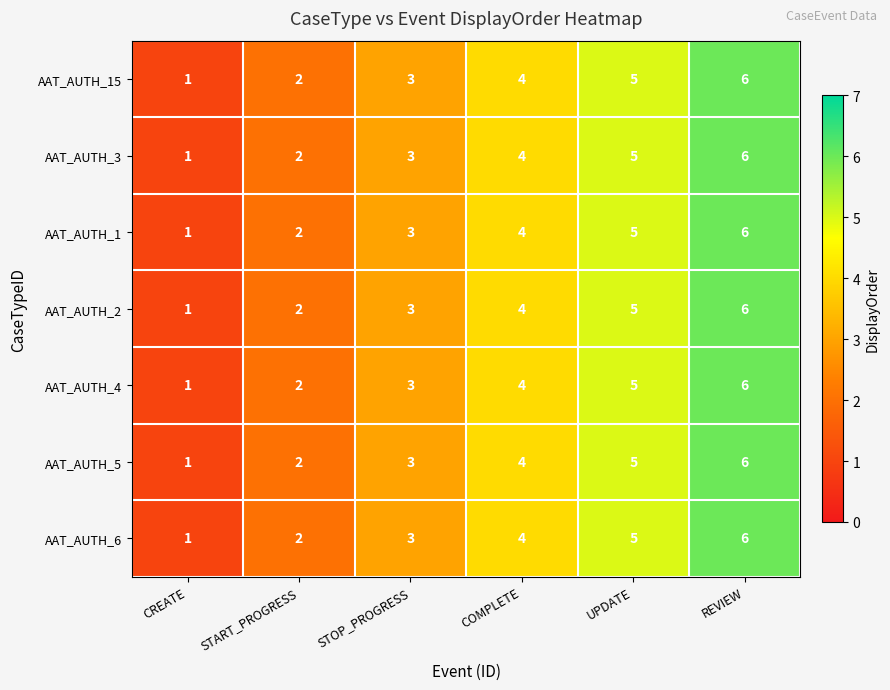

What is the sum of all AAT_AUTH_4 values?

21